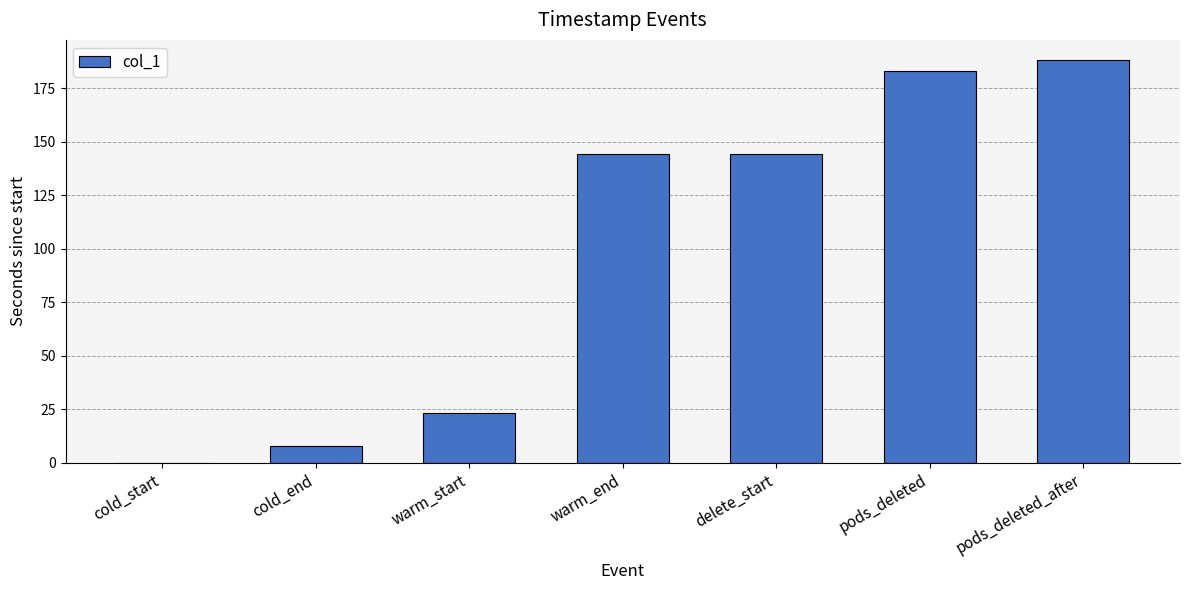

At which label does the data first exceed 144?

warm_end